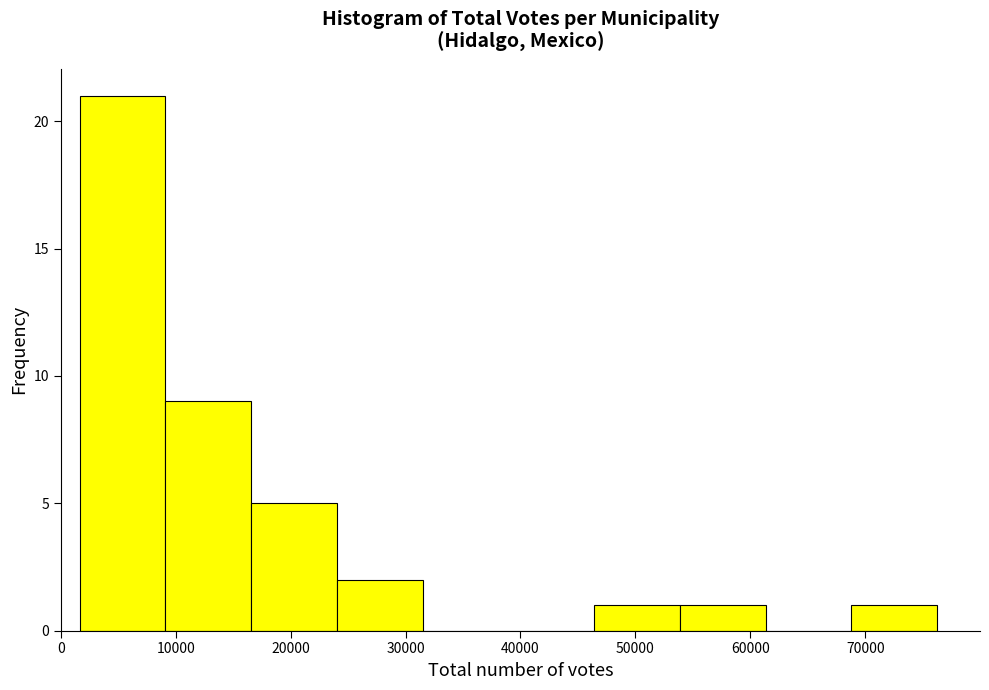

How tall is the bar that spans 17000 to 24000 on the x-axis? Neither the bar edges nor the heights are printed on the chart, so give them approximately, as read against the axes.

5